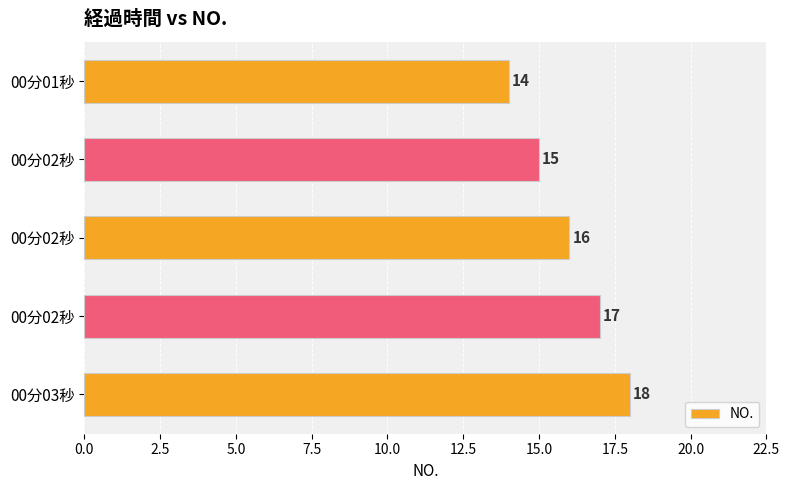

What is the average value?

16